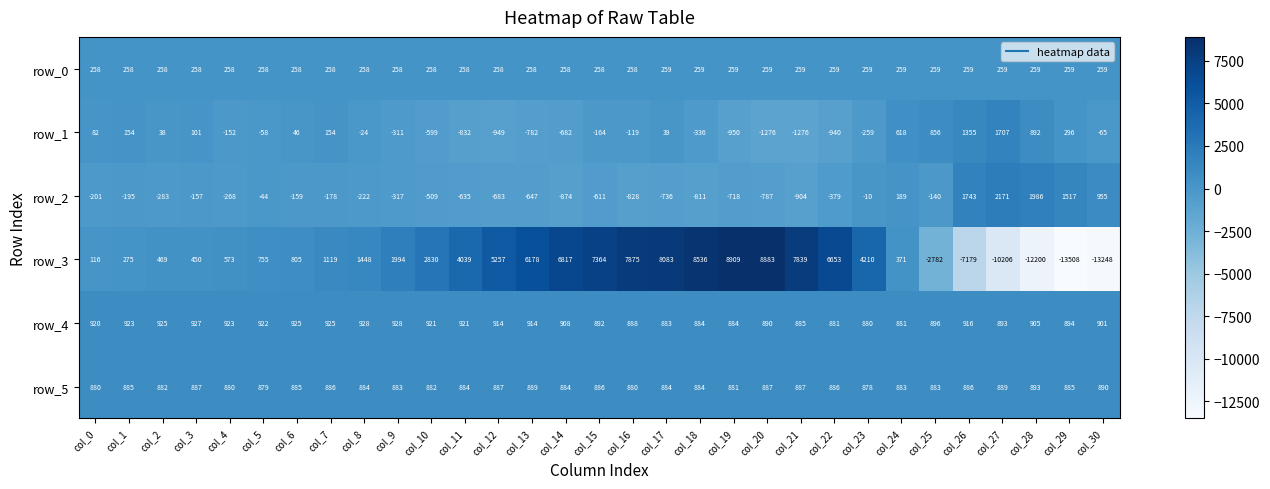

True or false: row_5 has a value of 456.6 at col_19.

False